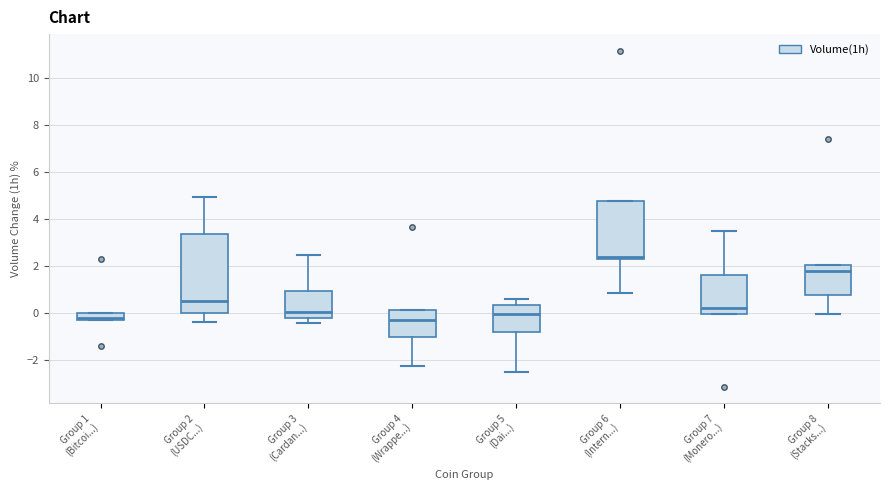

Which box is the tallest, from its lower edge to its upper edge?

Group 2 (USDC...)